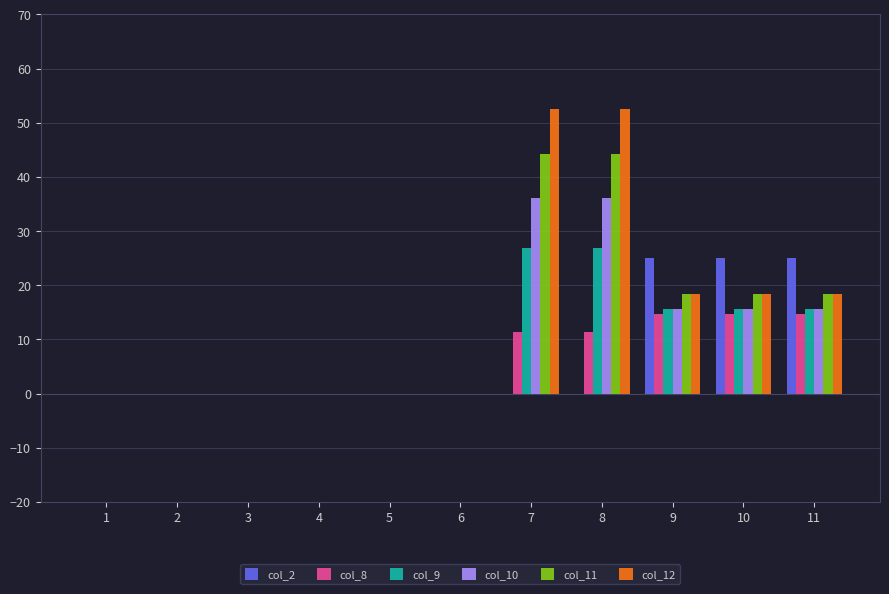

True or false: col_11 has a value of 44.3 at 7.

True